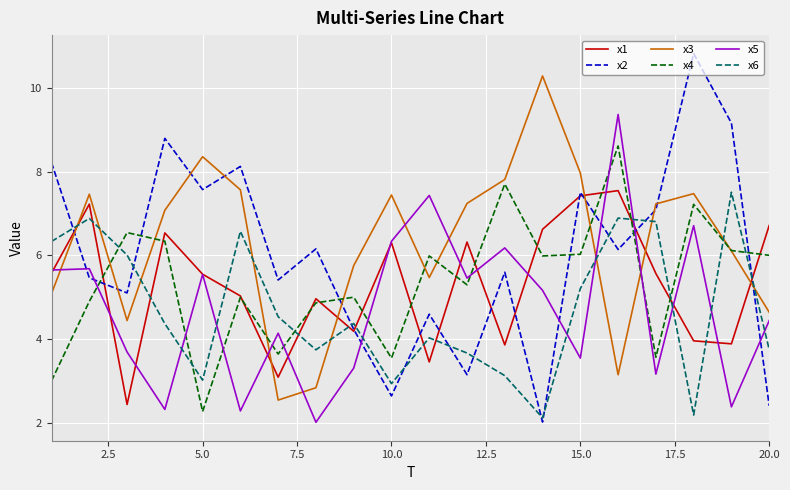

True or false: x5 and x2 intersect in this chart.

True